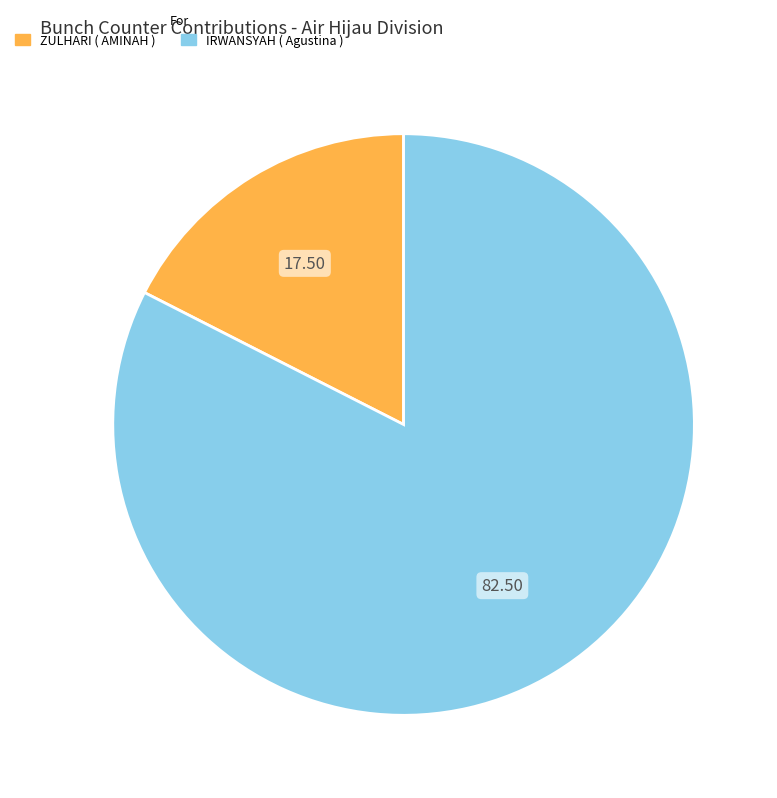

True or false: IRWANSYAH ( Agustina ) accounts for 94% of the total.

False